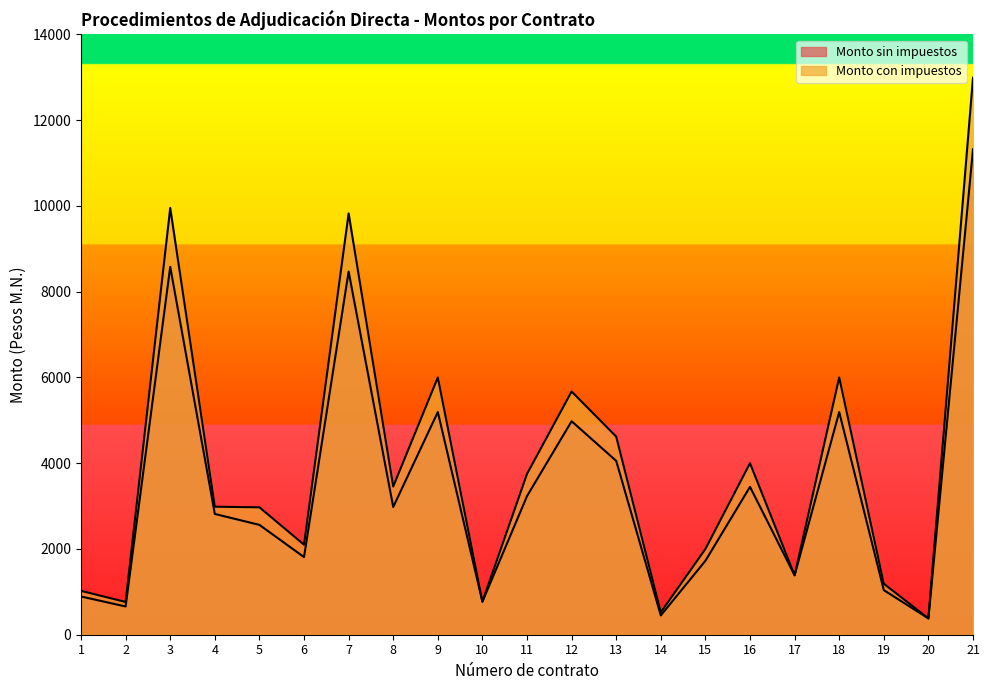

What is the spread (max minus min) of values at 12?

693.2